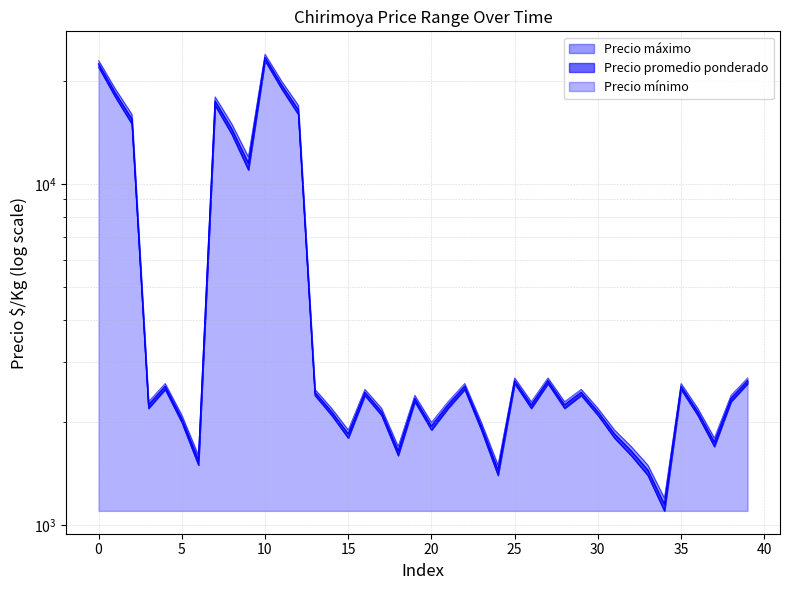

Reading left to right, extract all data points from this chart.

Precio promedio ponderado: 22500	18500	15500	2250	2550	2050	1550	17500	14500	11500	23500	19500	16500	2450	2150	1850	2450	2150	1650	2350	1950	2250	2550	1950	1450	2650	2250	2650	2250	2450	2150	1850	1650	1450	1150	2550	2150	1750	2350	2650
Precio máximo: 23000	19000	16000	2300	2600	2100	1600	18000	15000	12000	24000	20000	17000	2500	2200	1900	2500	2200	1700	2400	2000	2300	2600	2000	1500	2700	2300	2700	2300	2500	2200	1900	1700	1500	1200	2600	2200	1800	2400	2700
Precio mínimo: 22000	18000	15000	2200	2500	2000	1500	17000	14000	11000	23000	19000	16000	2400	2100	1800	2400	2100	1600	2300	1900	2200	2500	1900	1400	2600	2200	2600	2200	2400	2100	1800	1600	1400	1100	2500	2100	1700	2300	2600